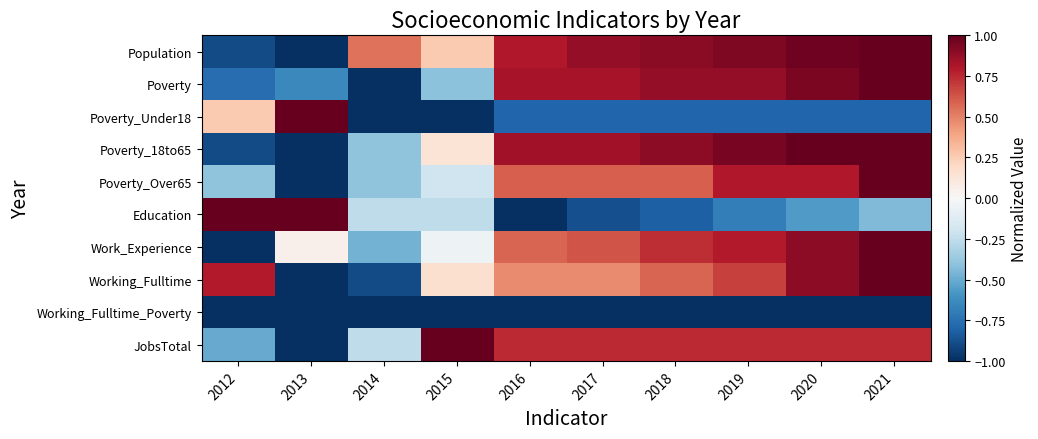

At how many categories does at least one series exceed 0?

10